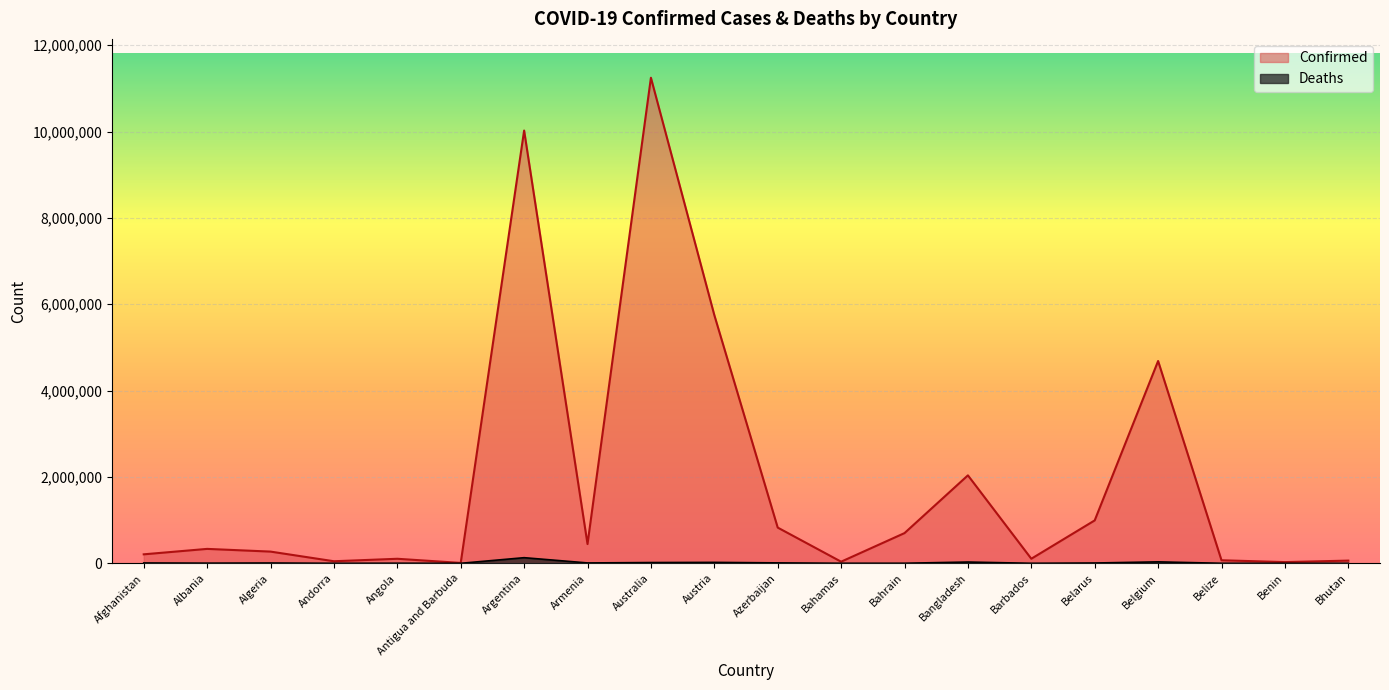

What is the total value across all series at Argentina?

10154433